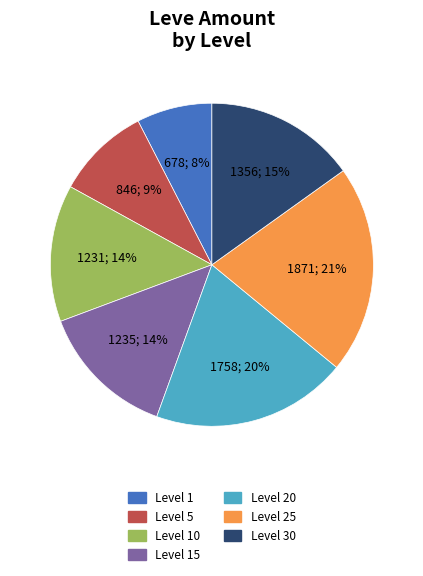

To the nearest percent, what is the difference between the largest and smallest slice percentages?

13%